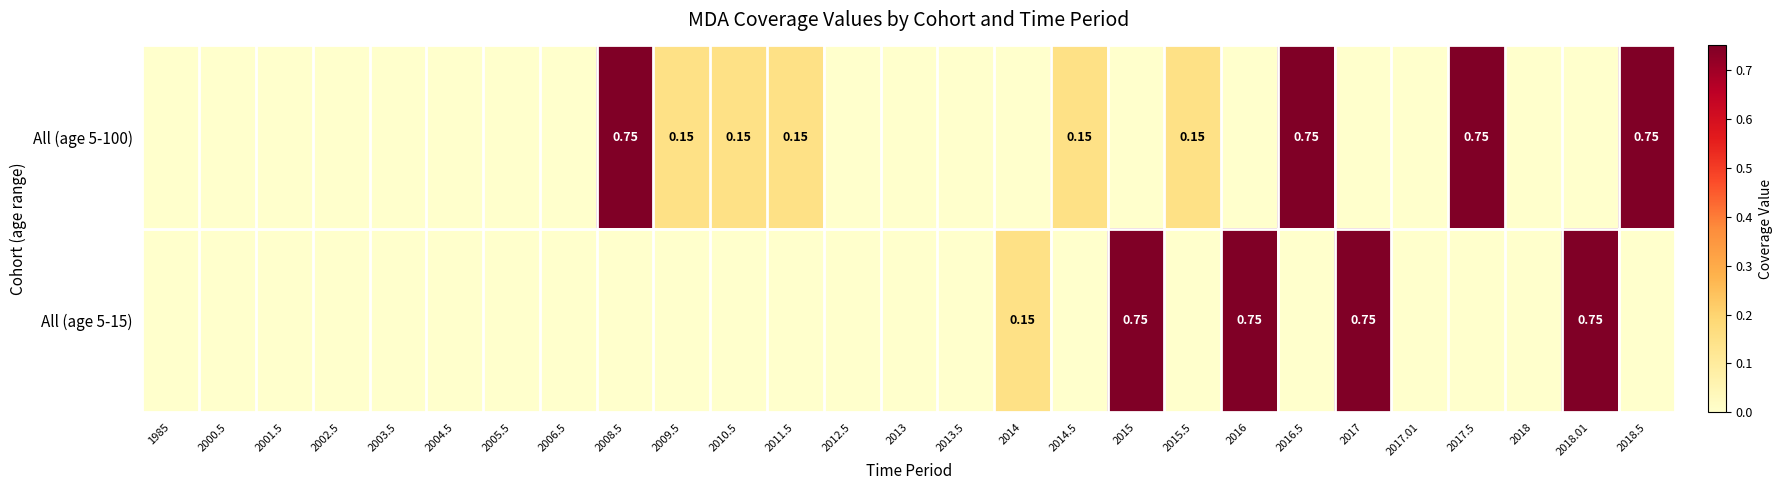

Which label corresponds to the smallest value in the chart?

1985